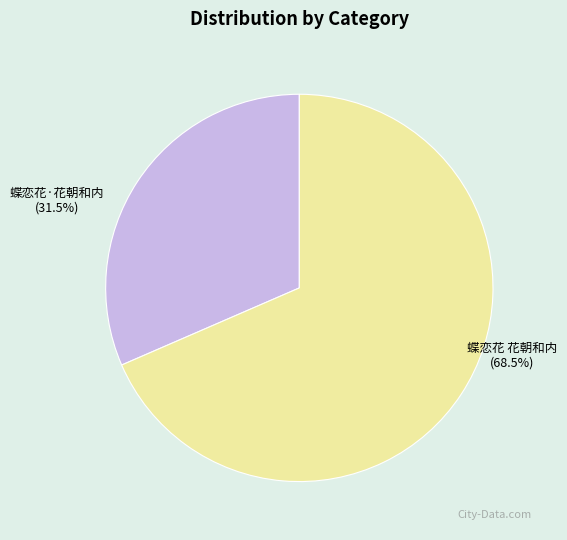

Is it true that 蝶恋花 花朝和内 is 68% of the pie?

True